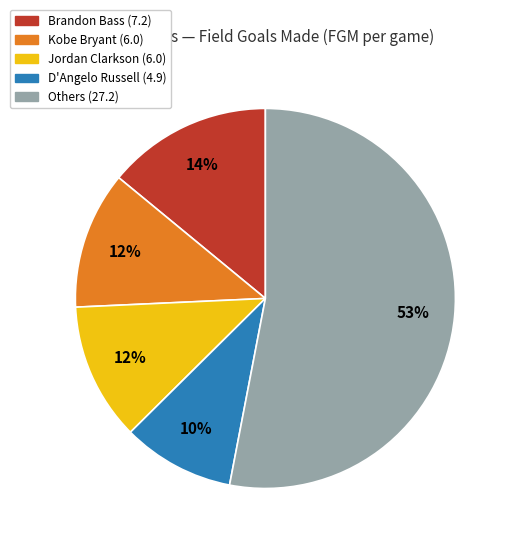

To the nearest percent, what is the average slice percentage?

20%